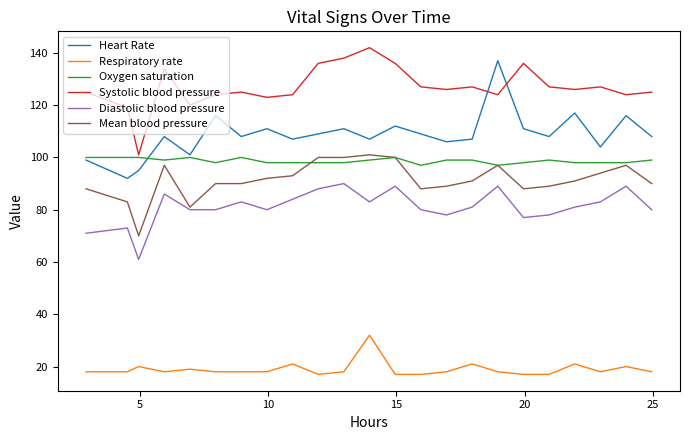

Which series has the largest total across all categories?

Systolic blood pressure